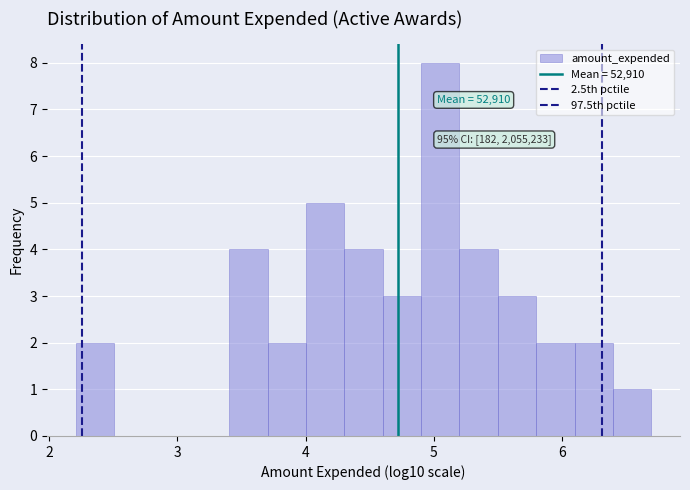

Read against the x-axis, roughly where is the centre of the tallest bar?

5.0